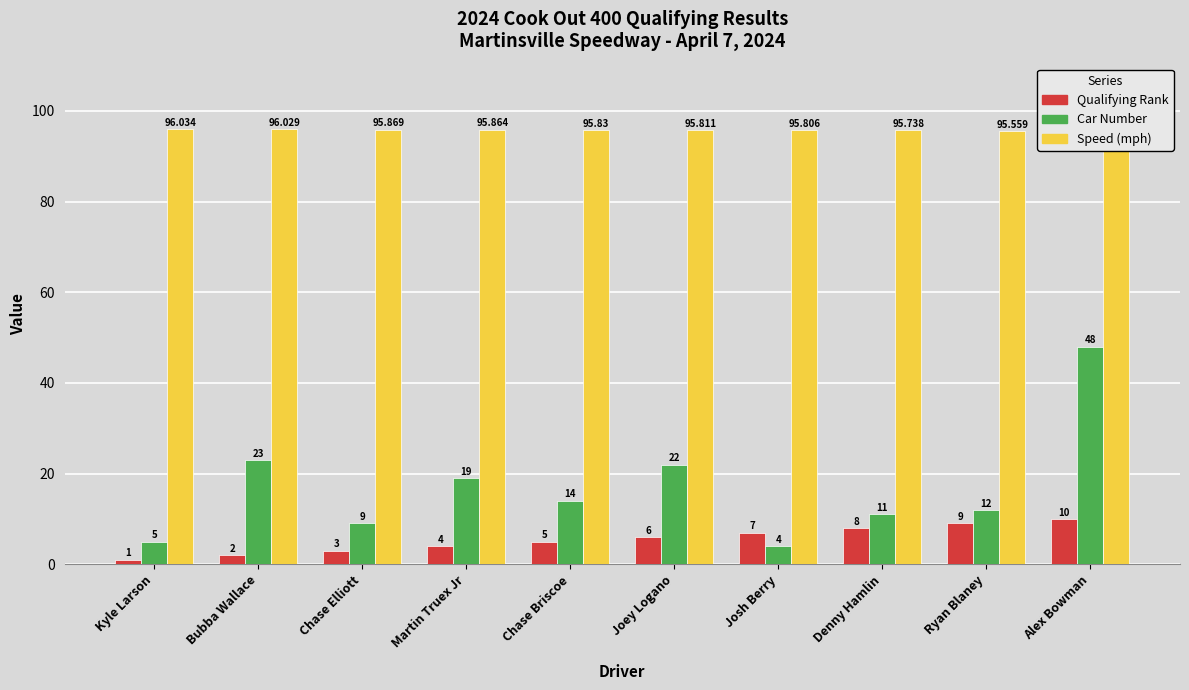

Reading left to right, transcribe all the data shown in this chart.

Qualifying Rank: 1.0	2.0	3.0	4.0	5.0	6.0	7.0	8.0	9.0	10.0
Car Number: 5.0	23.0	9.0	19.0	14.0	22.0	4.0	11.0	12.0	48.0
Speed (mph): 96.0	96.0	95.9	95.9	95.8	95.8	95.8	95.7	95.6	95.5